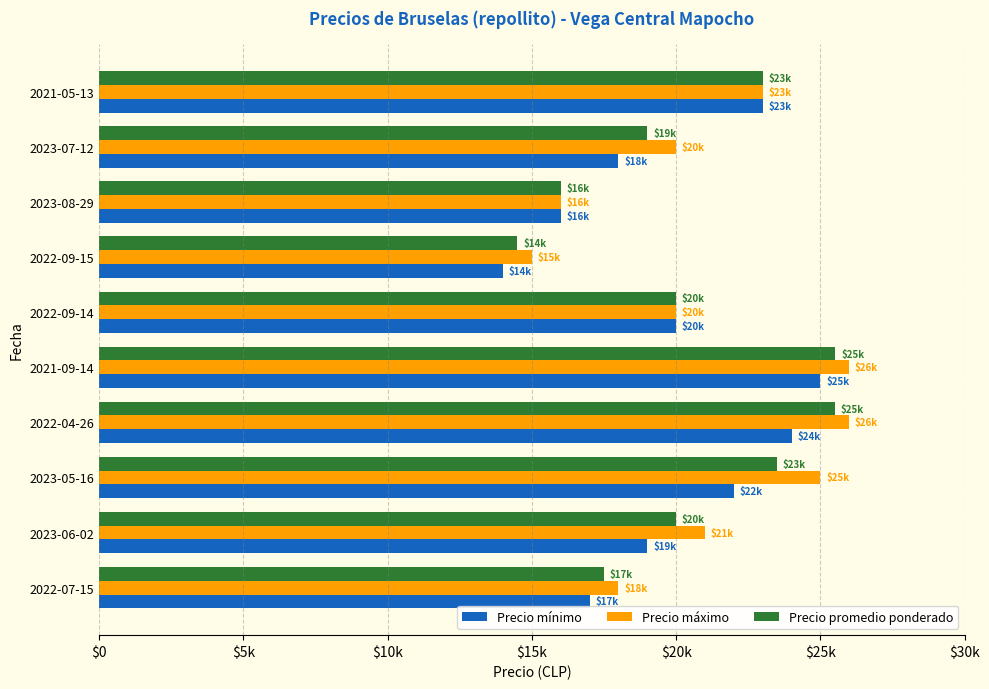

Reading left to right, extract all data points from this chart.

Precio mínimo: 17000	19000	22000	24000	25000	20000	14000	16000	18000	23000
Precio máximo: 18000	21000	25000	26000	26000	20000	15000	16000	20000	23000
Precio promedio ponderado: 17500	20000	23500	25500	25520	20000	14500	16000	19000	23000